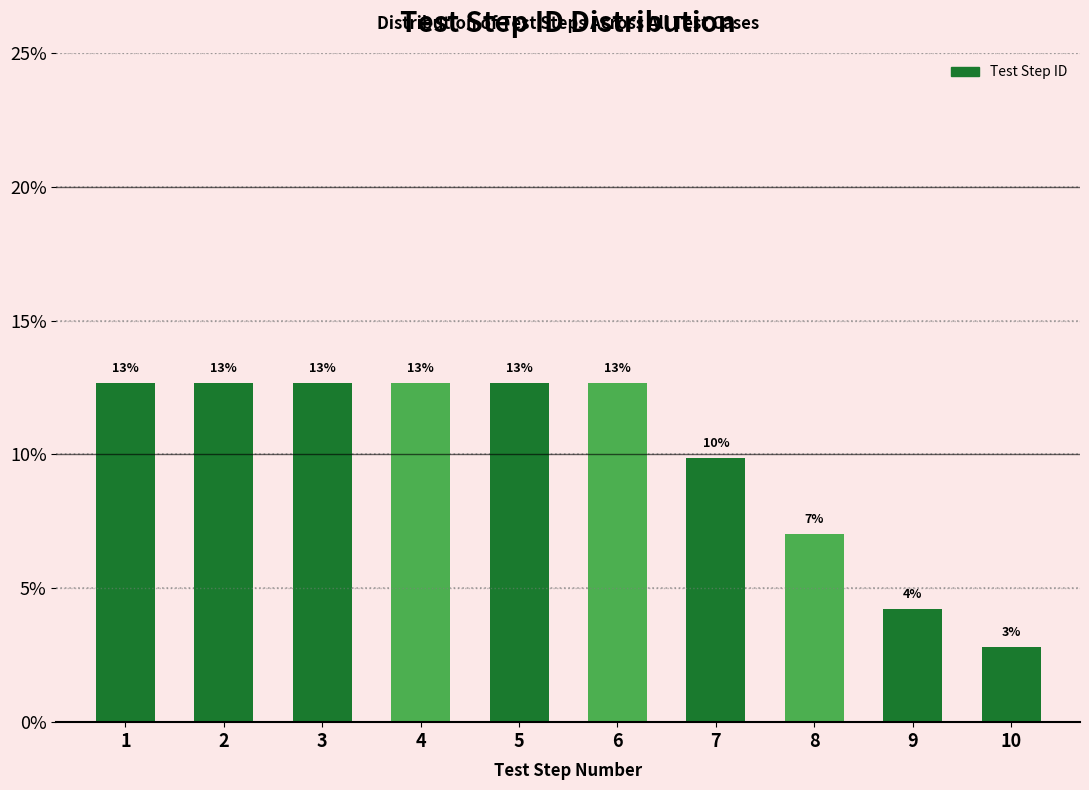

Does the chart contain any negative values?

No